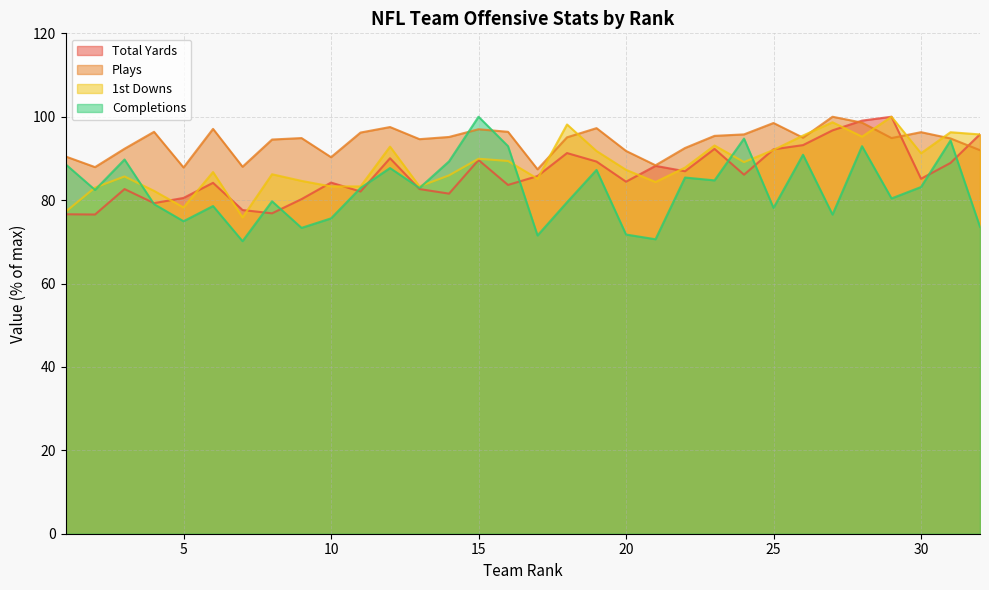

What is the difference between the maximum and second lowest values in the Plays series?

12.2